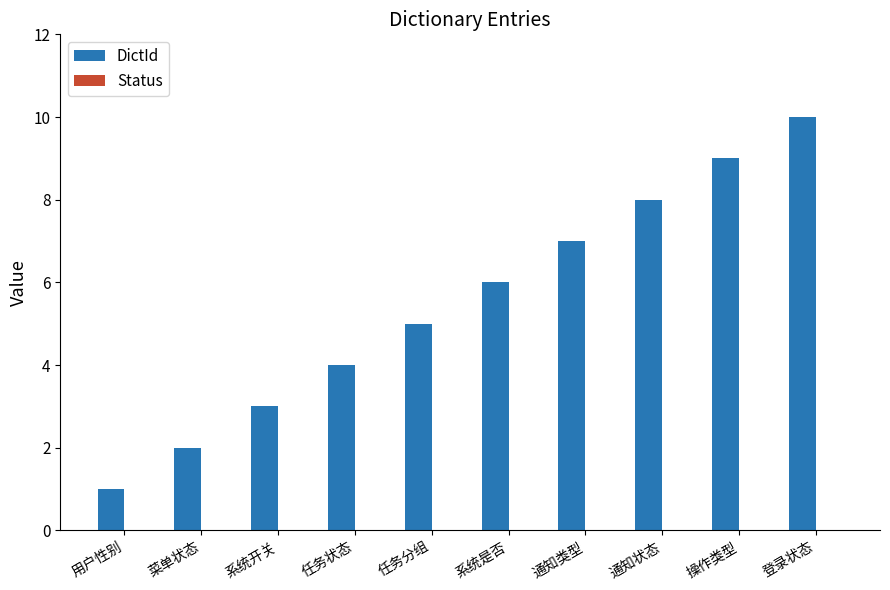

What is the greatest value displayed?

10